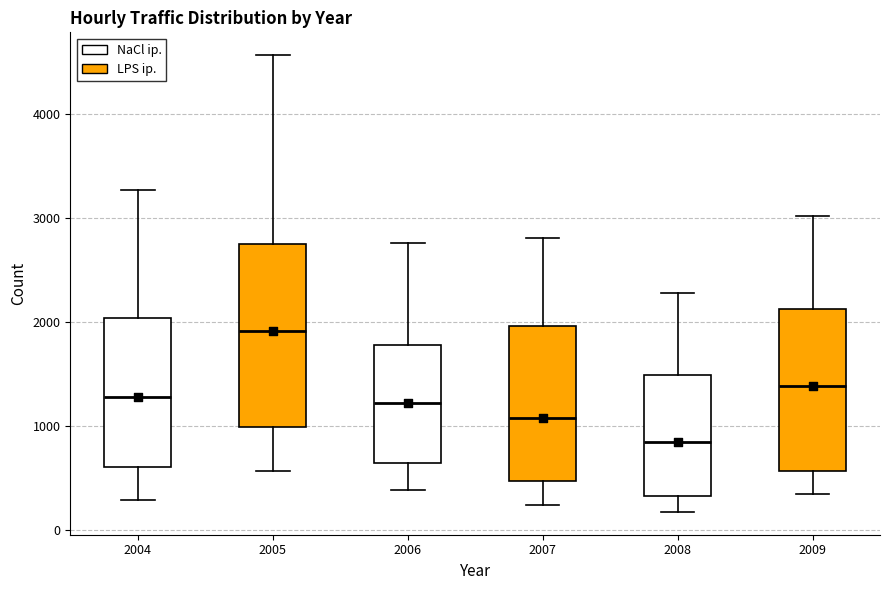

Comparing the boxes themselves (not the whiskers), which one is the tallest?

2005